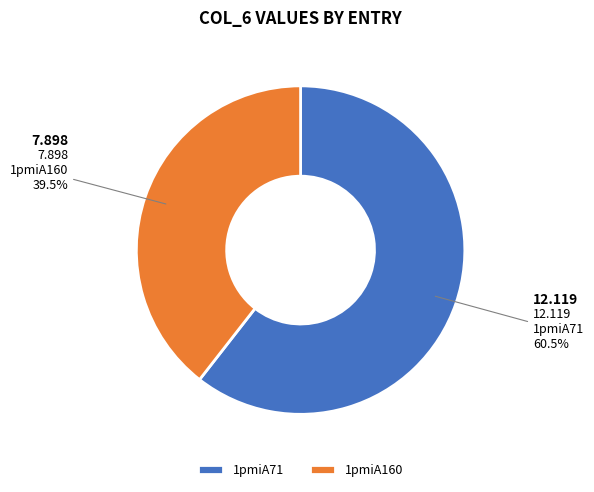

What is the total percentage of 1pmiA71 and 1pmiA160?

100.0%